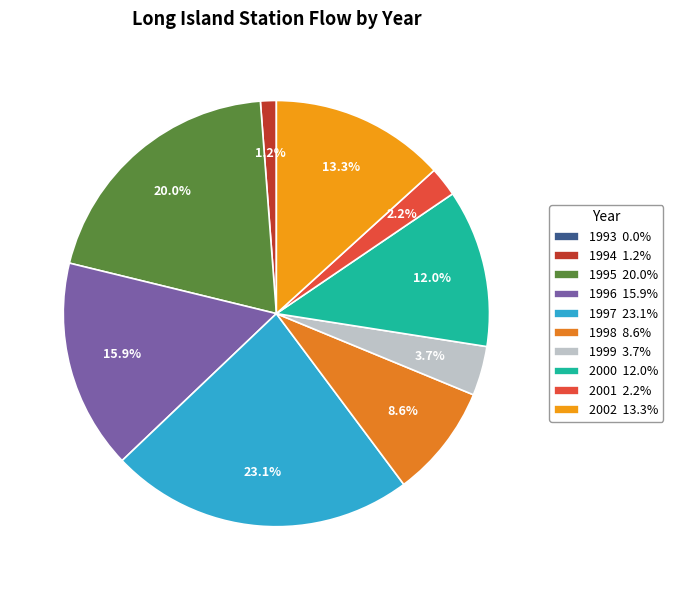

Does any single category account for the majority?

No